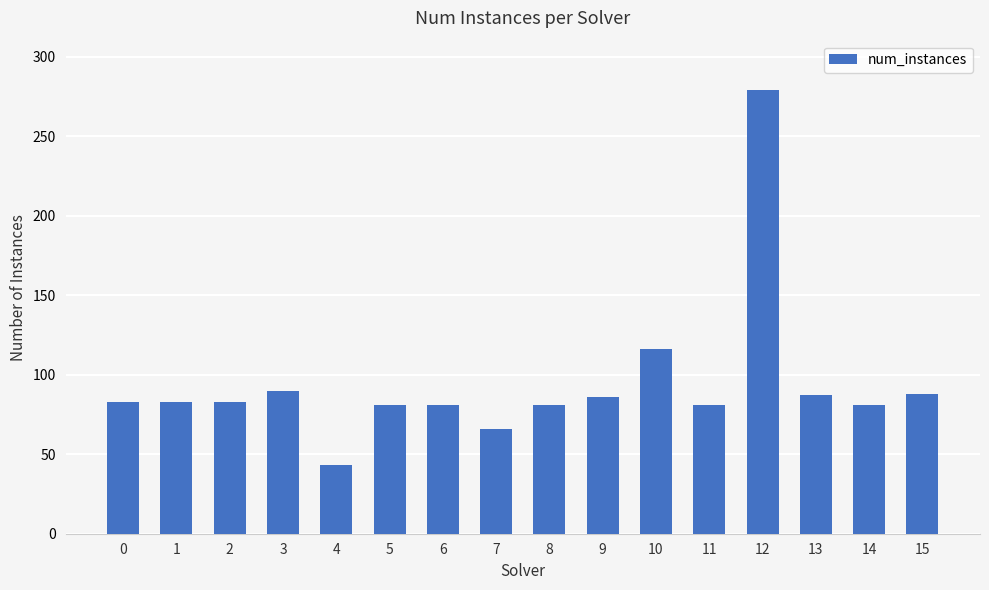

What is the greatest value displayed?

279